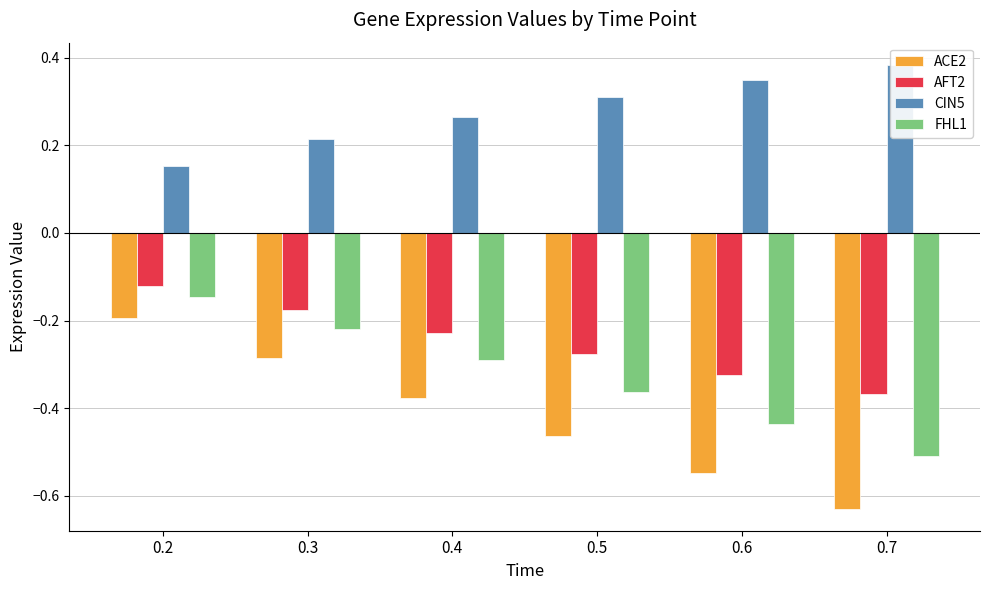

Count the number of data series in this chart.

4